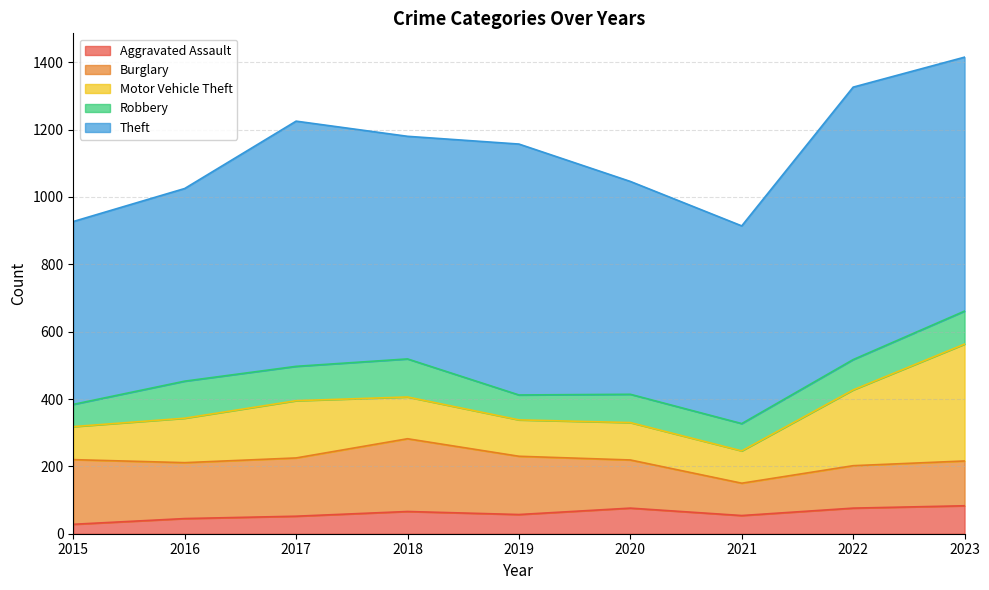

Rank the categories by Theft value from highest to lowest.

2022, 2023, 2019, 2017, 2018, 2020, 2021, 2016, 2015